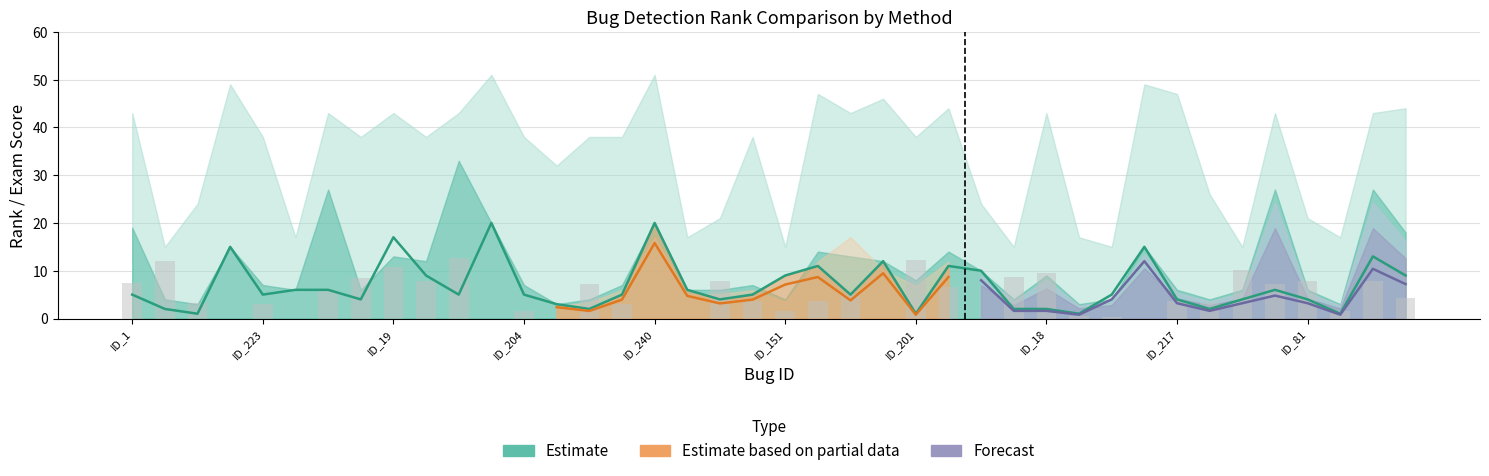

True or false: Estimate has a value of 2.8 at ID_223.

False